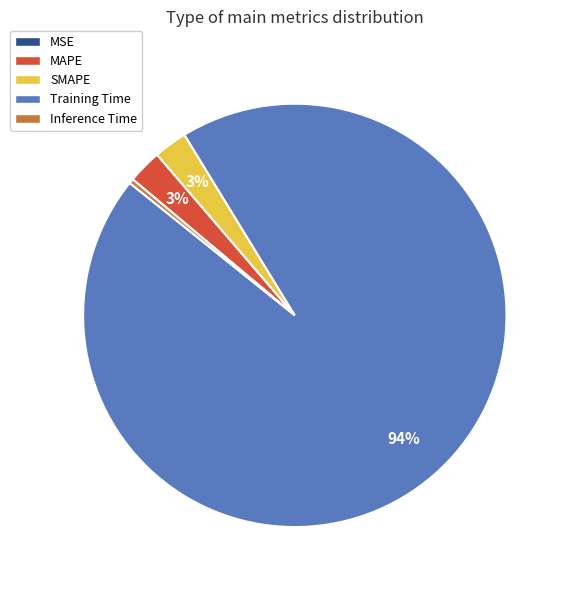

To the nearest percent, what is the average slice percentage?

20%